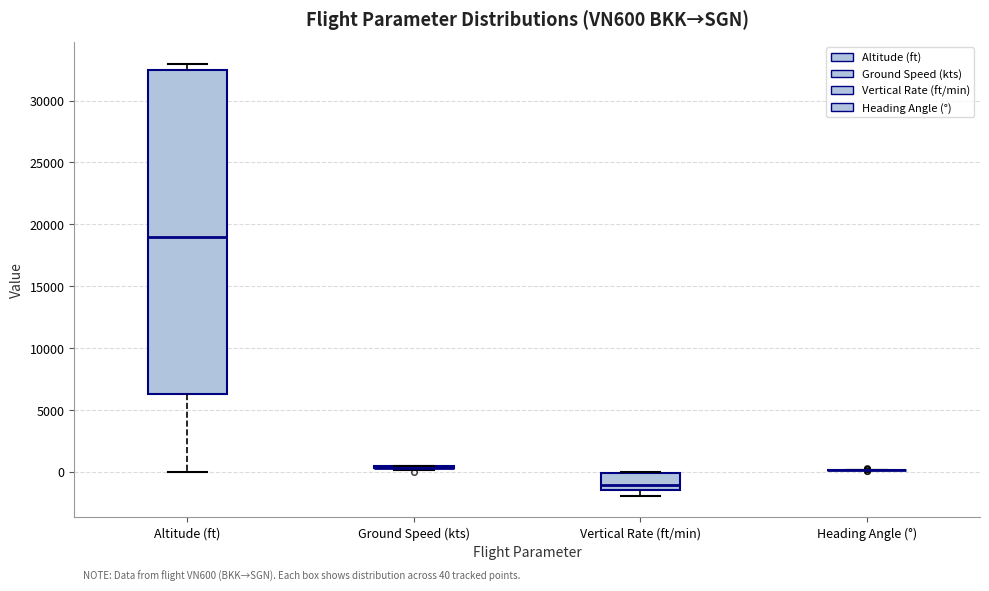

Which box is the tallest, from its lower edge to its upper edge?

Altitude (ft)